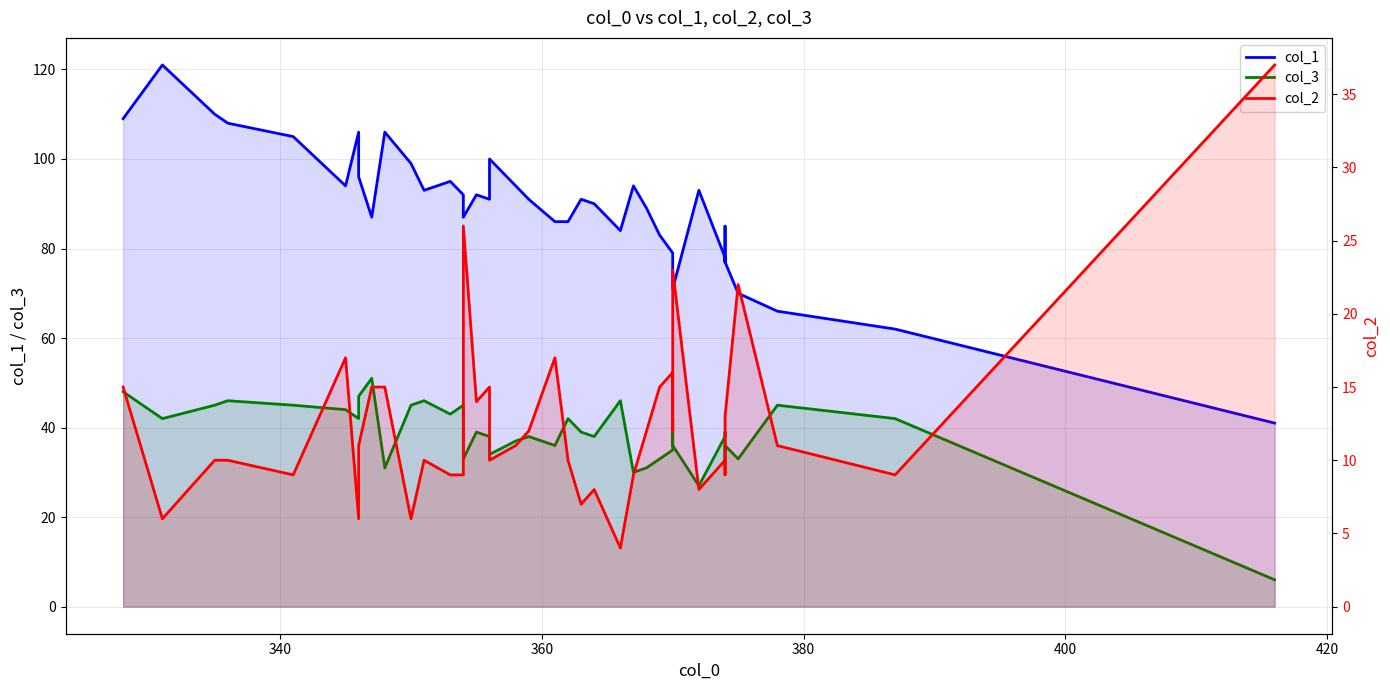

Reading left to right, what are all the values shown in this chart?

col_1: 109	121	110	108	105	94	106	96	87	106	99	93	95	92	87	92	91	100	94	91	86	86	91	90	84	94	89	83	79	76	71	93	78	77	85	77	70	66	62	41
col_3: 48	42	45	46	45	44	42	47	51	31	45	46	43	45	33	39	38	34	37	38	36	42	39	38	46	30	31	33	35	42	36	27	38	39	32	36	33	45	42	6
col_2: 15	6	10	10	9	17	6	11	15	15	6	10	9	9	26	14	15	10	11	12	17	10	7	8	4	9	12	15	16	12	23	8	10	10	9	13	22	11	9	37